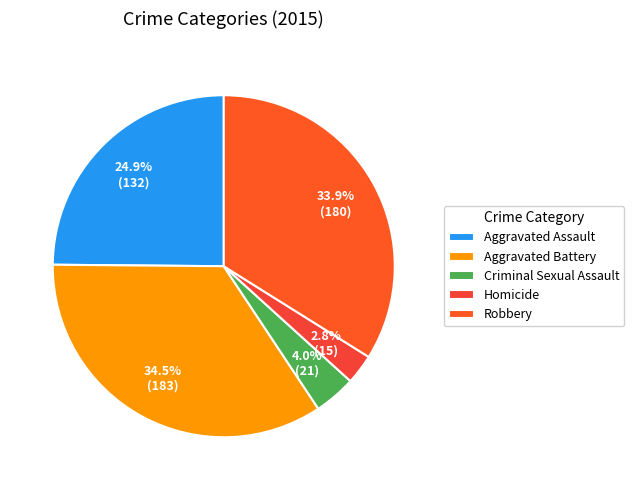

What portion of the pie excludes Homicide?

97.2%